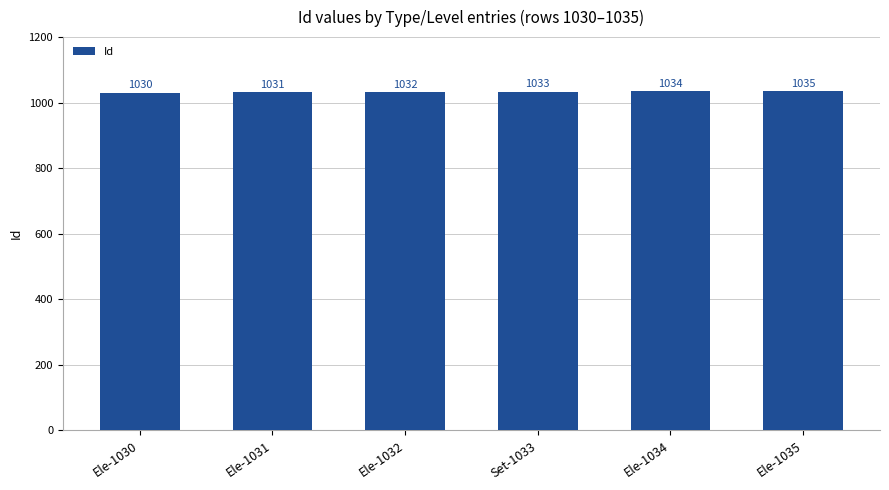

The chart shows a value of 1775 at Ele-1030. True or false?

False